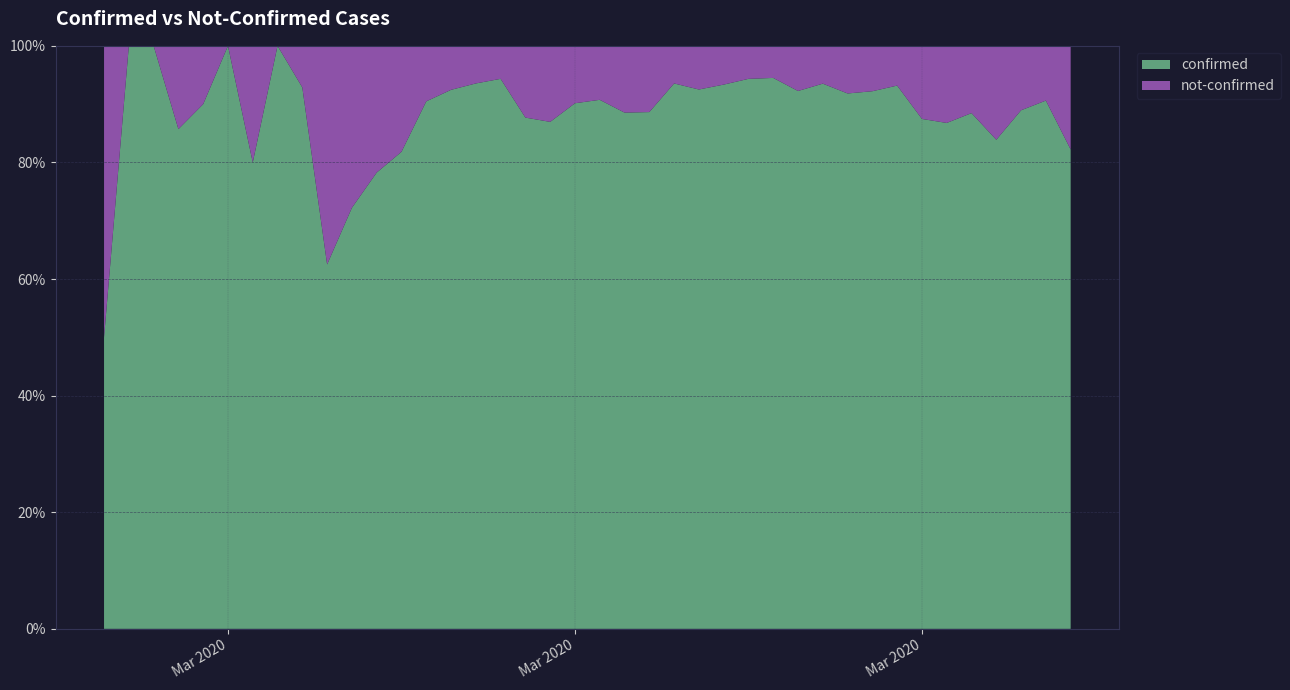

Reading right to left, what are all the values shown in this chart?

confirmed: 273	193	169	276	299	269	279	369	225	281	519	405	412	383	379	210	174	195	201	147	119	120	57	50	58	49	38	18	18	13	5	13	9	8	6	9	6	2	3	2
not-confirmed: 59	20	21	53	39	41	40	27	19	25	36	34	24	23	27	17	12	25	26	15	13	18	8	3	4	4	4	4	5	5	3	1	0	2	0	1	1	0	0	2